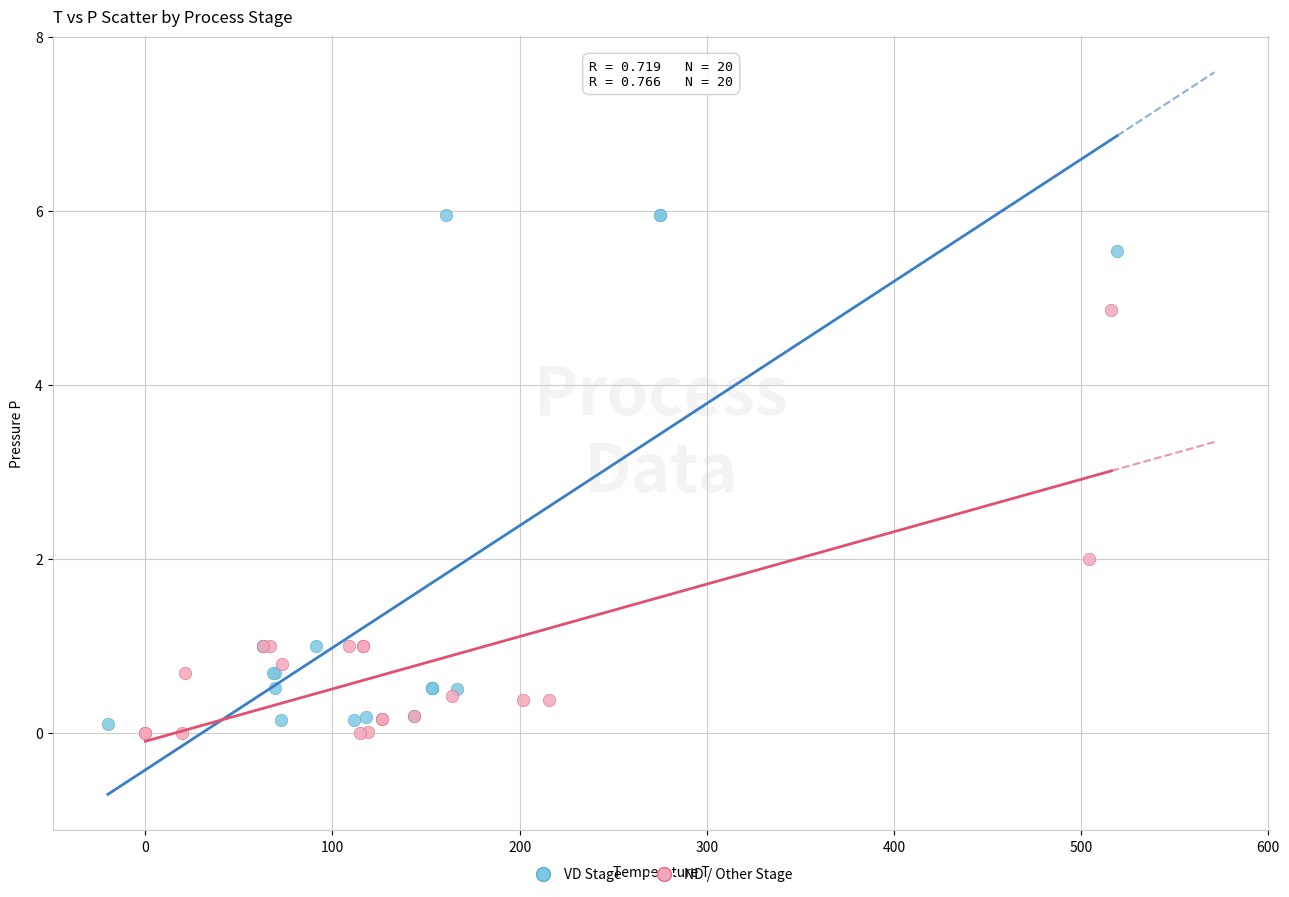

Which series reaches the maximum Y coordinate?

VD Stage